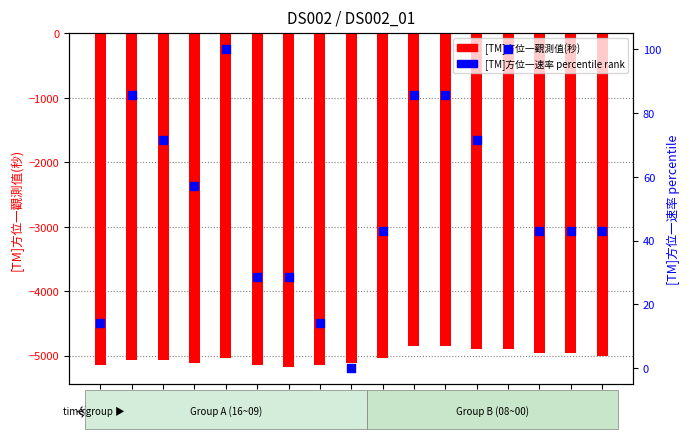

Which series has the largest total across all categories?

[TM]方位一速率 percentile